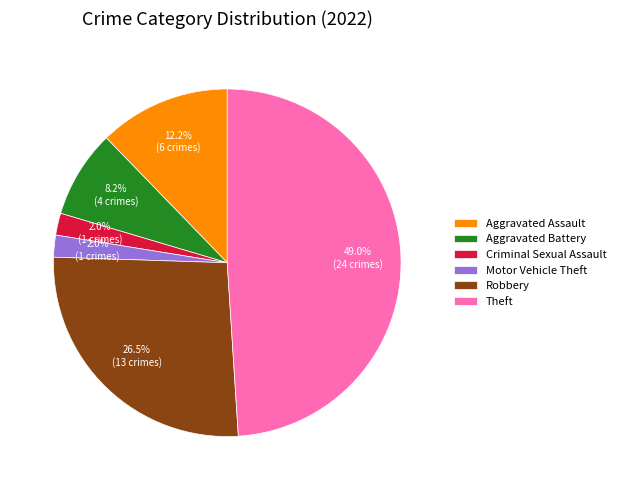

To the nearest percent, what is the average slice percentage?

17%